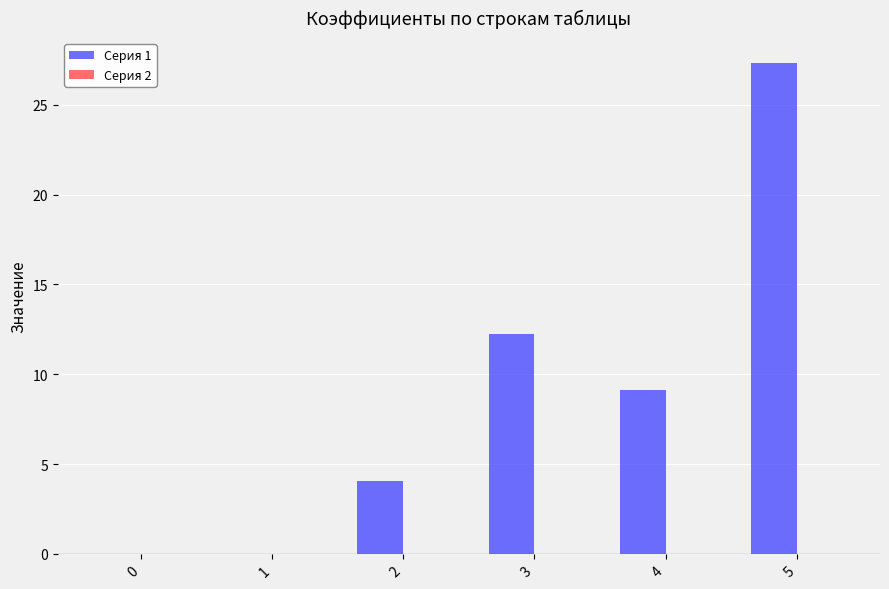

What is the sum of the values at 1 and 4?

9.1